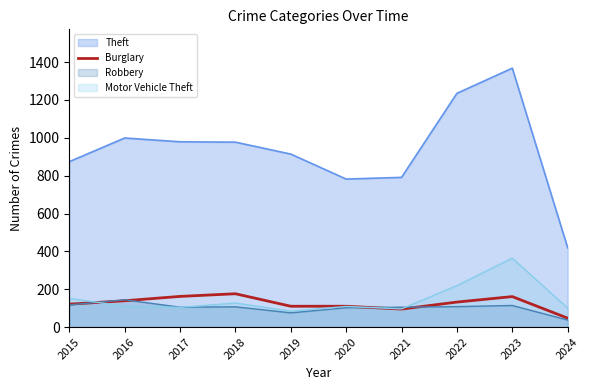

At which label does Theft reach its peak?

2023